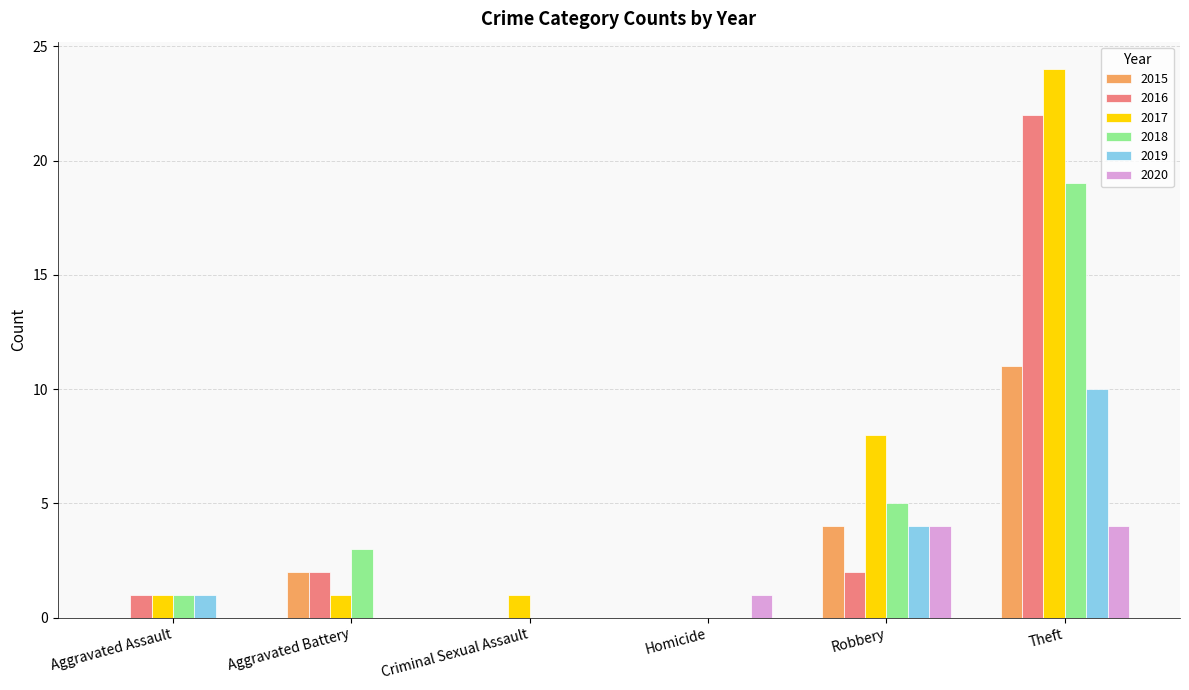

Which series changed the most between Homicide and Robbery?

2017